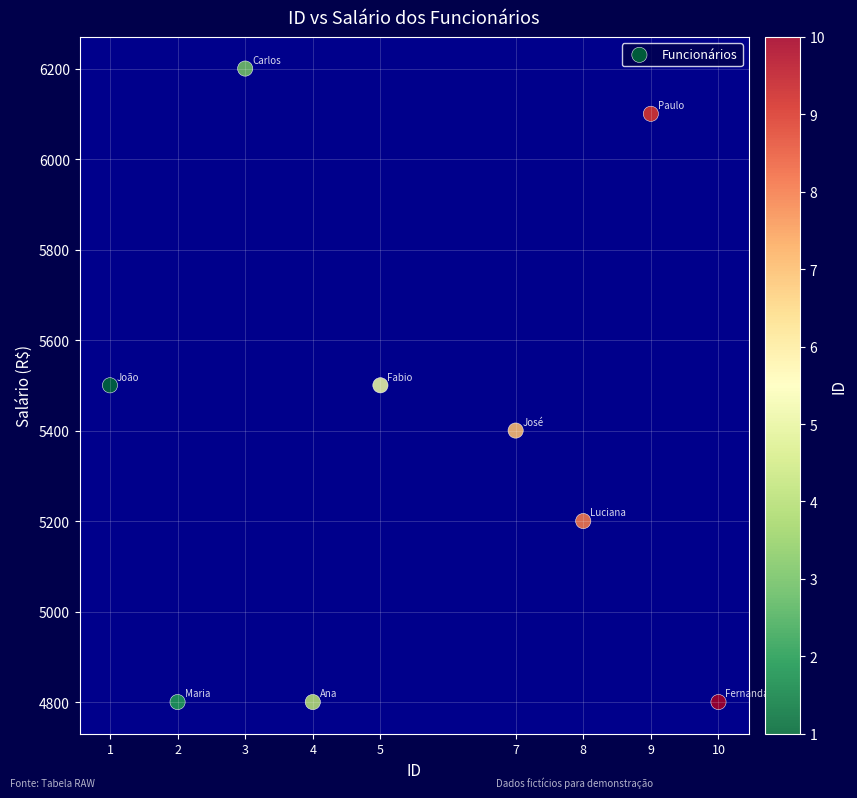

What is the average Y value?

5367